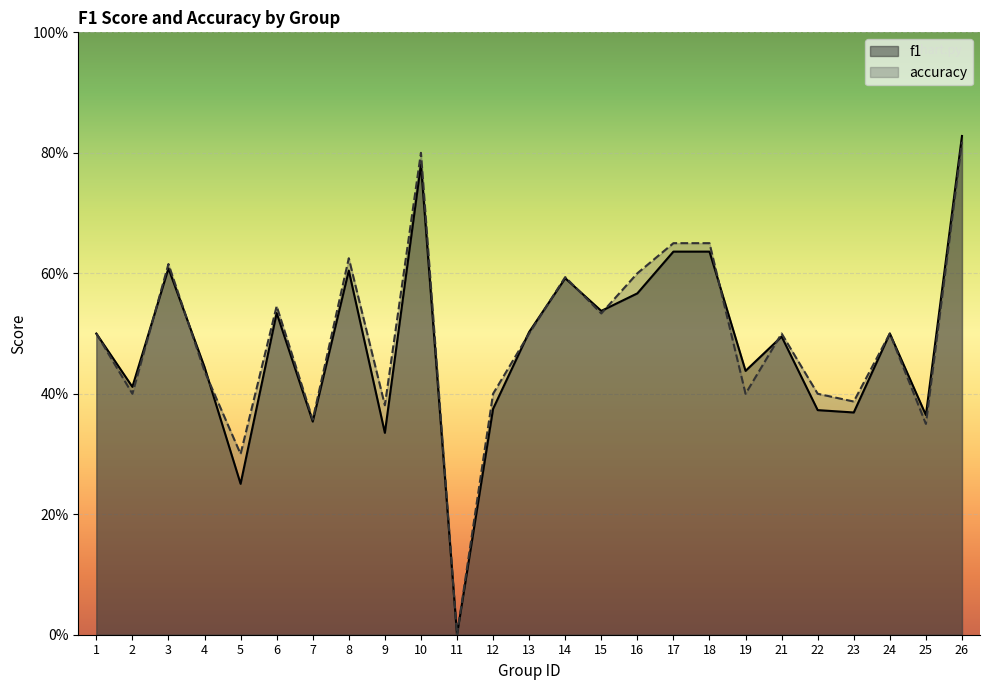

What are all the series names shown in the legend?

f1, accuracy